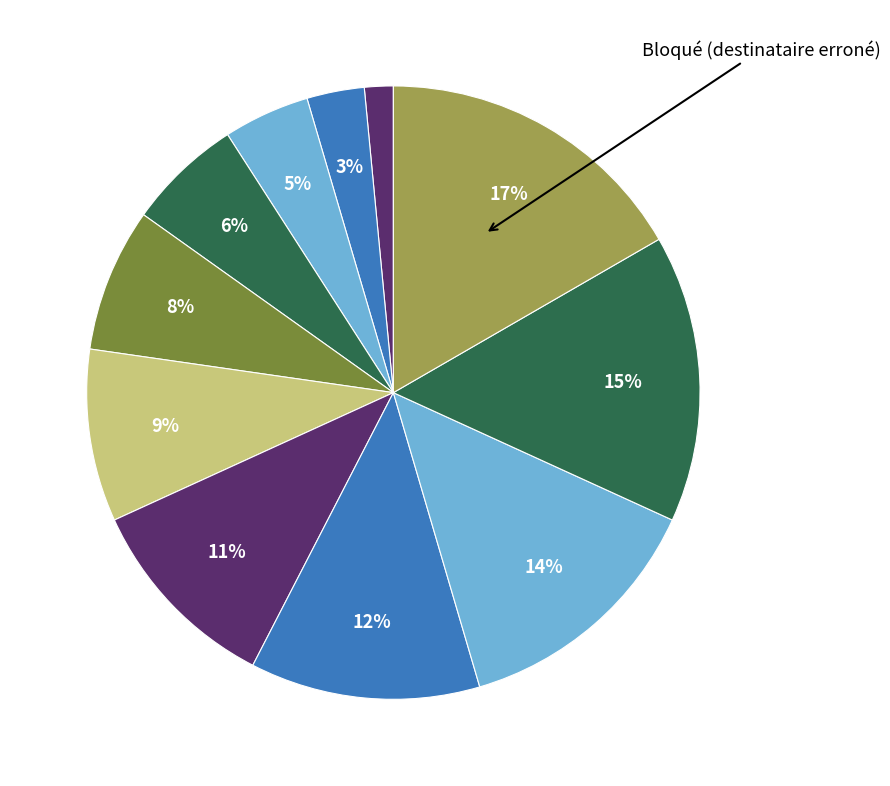

Is there a majority slice in this chart?

No